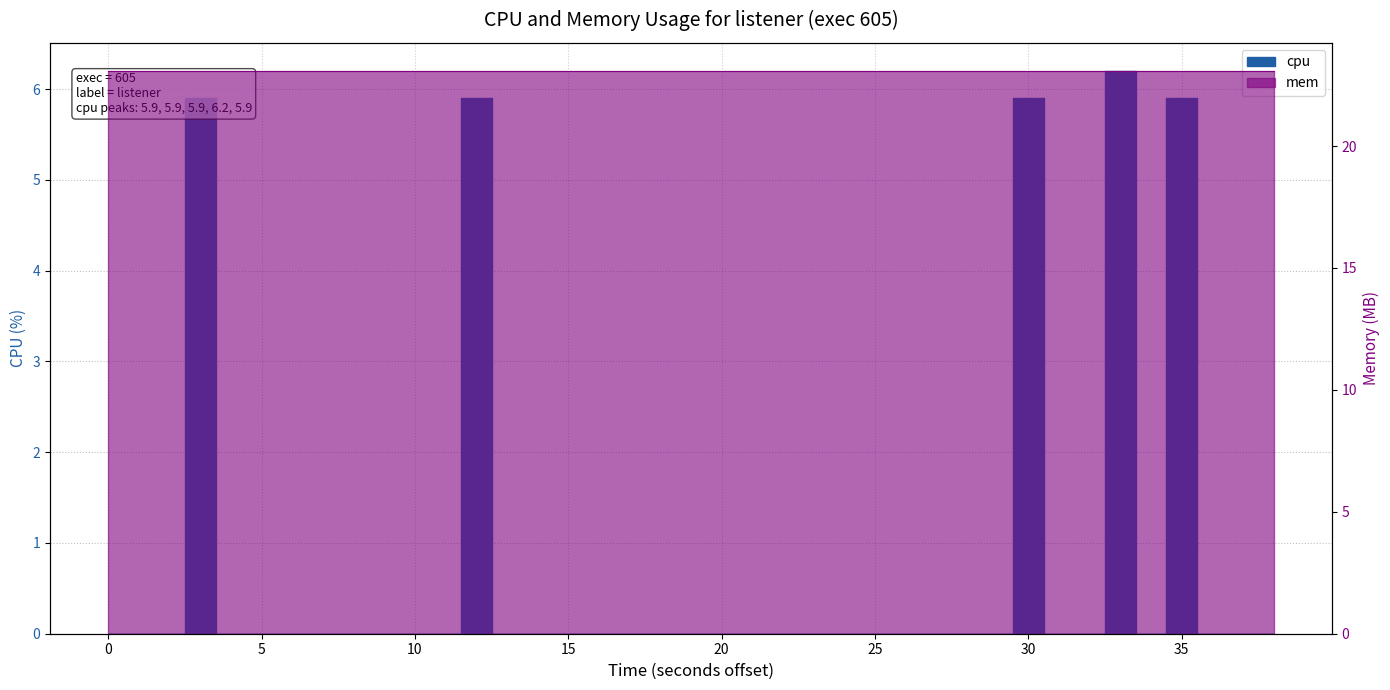

Does the chart have visible grid lines?

Yes